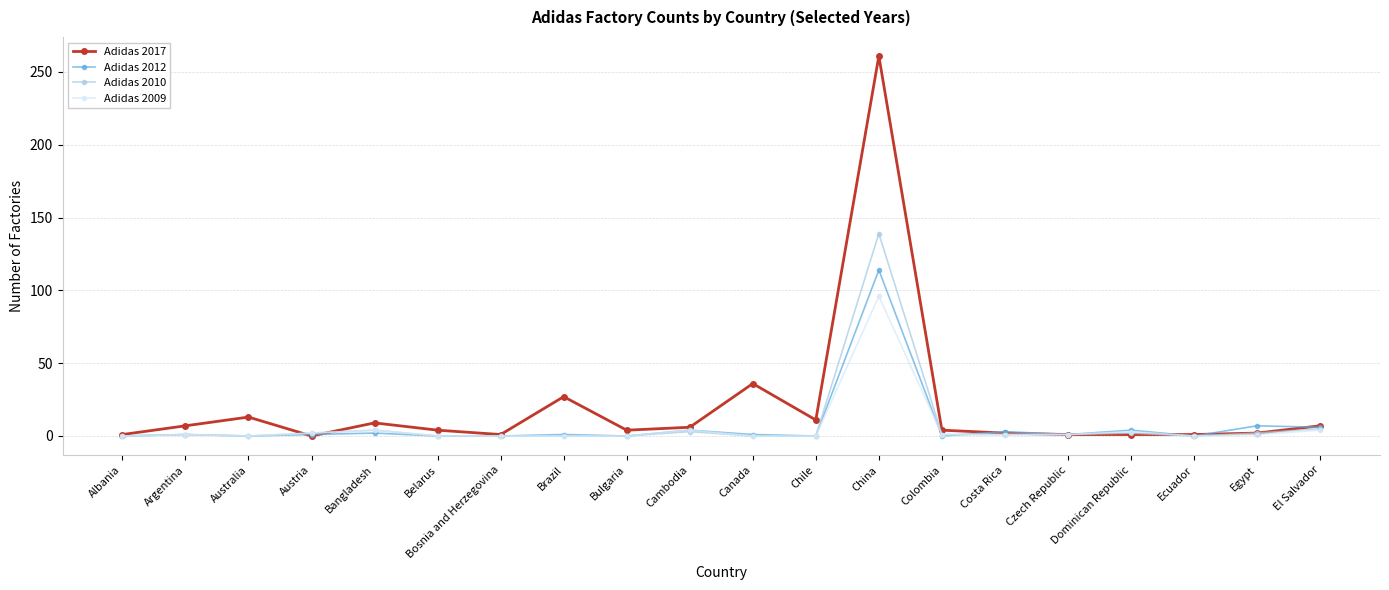

What is the total value across all series at Czech Republic?

4